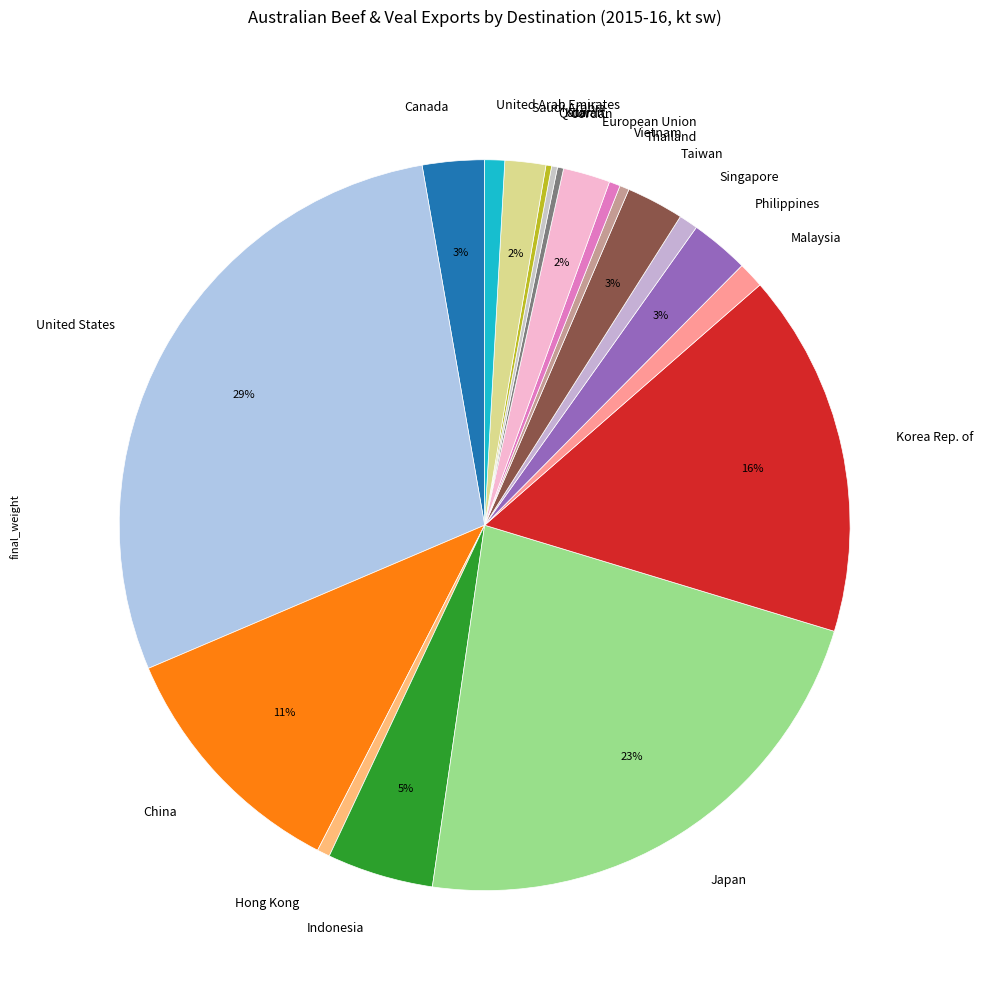

To the nearest percent, what portion does Indonesia represent?

5%